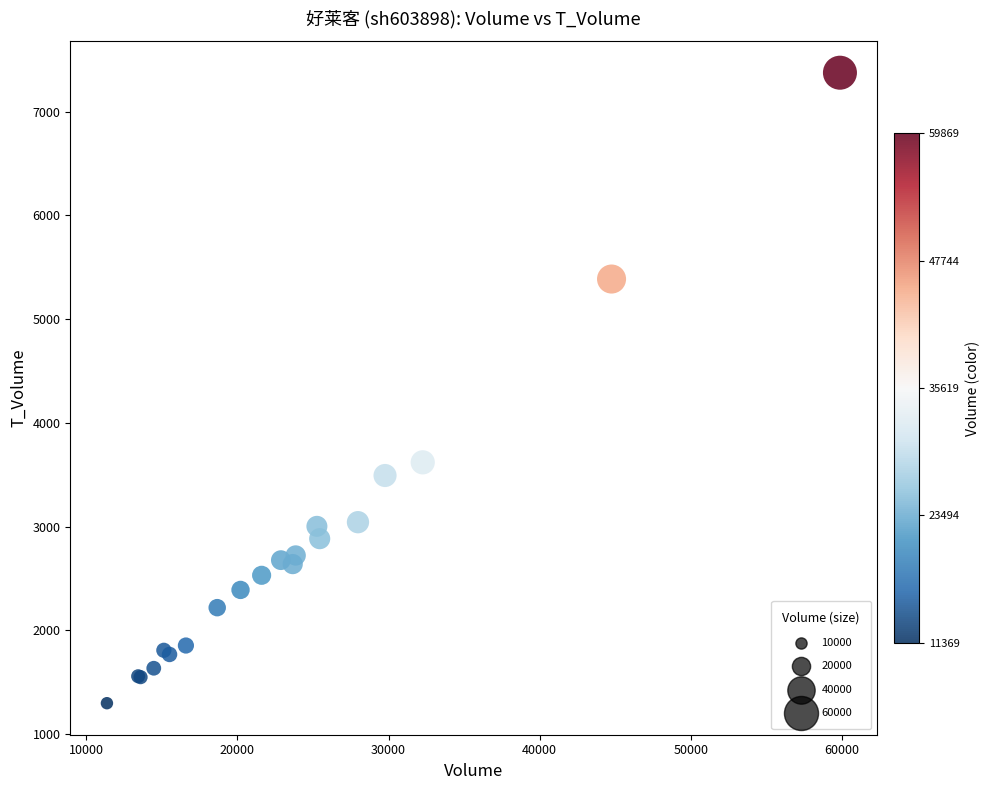

What Y value in the scatter plot is closest to 4336?

3619